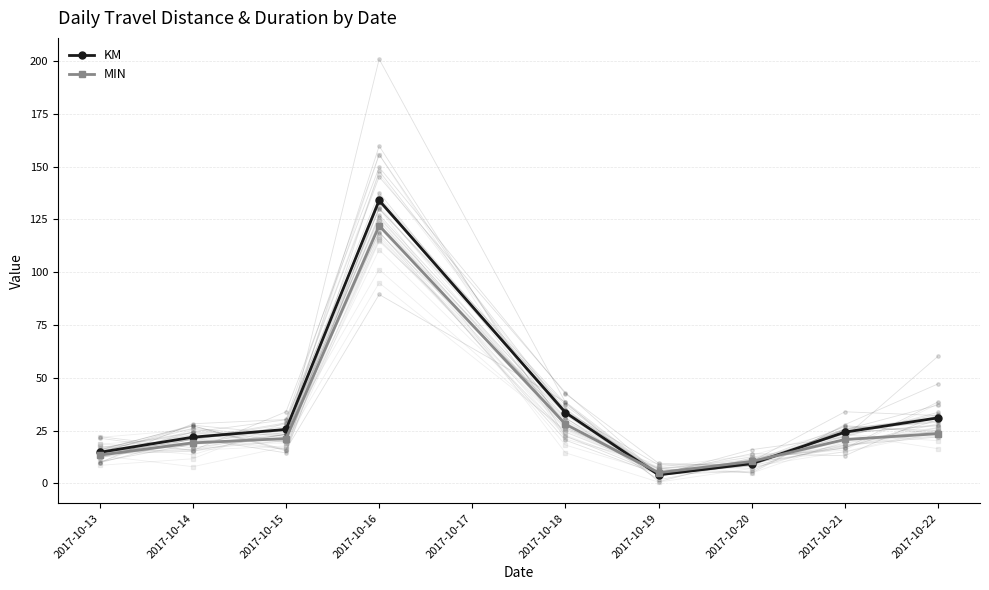

How many times do KM and MIN cross each other?

2